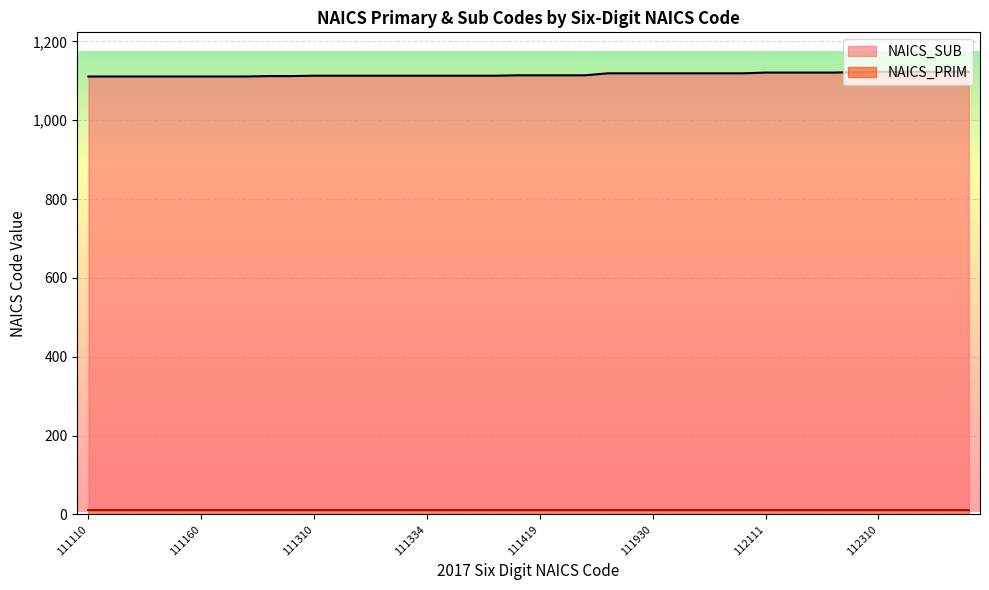

How many data points are above 1114?

17